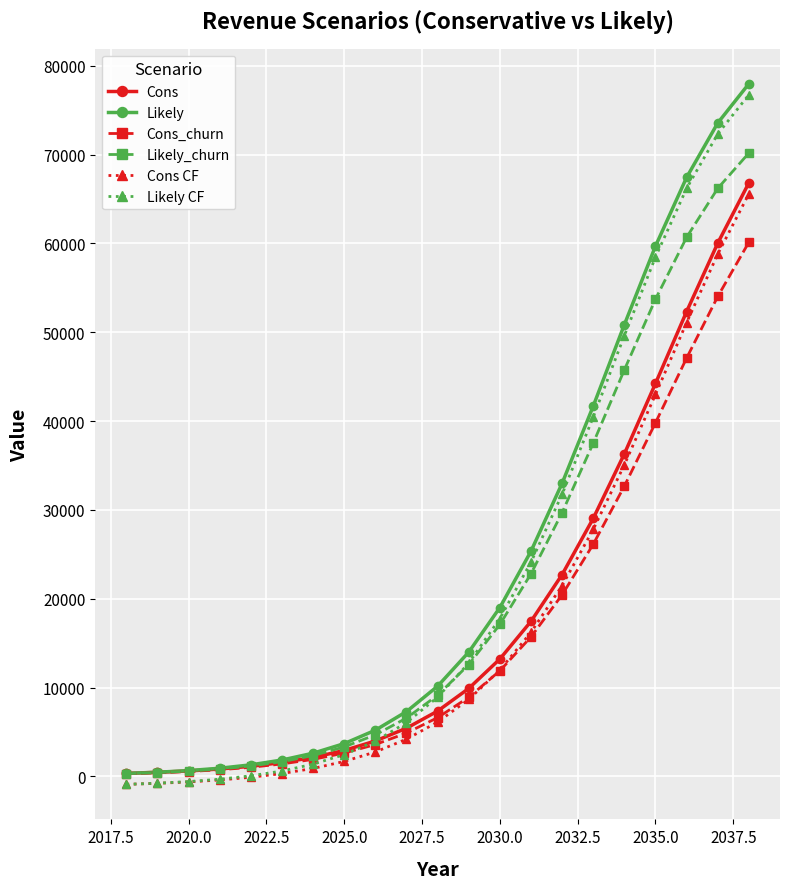

What is the greatest value displayed?

77968.8